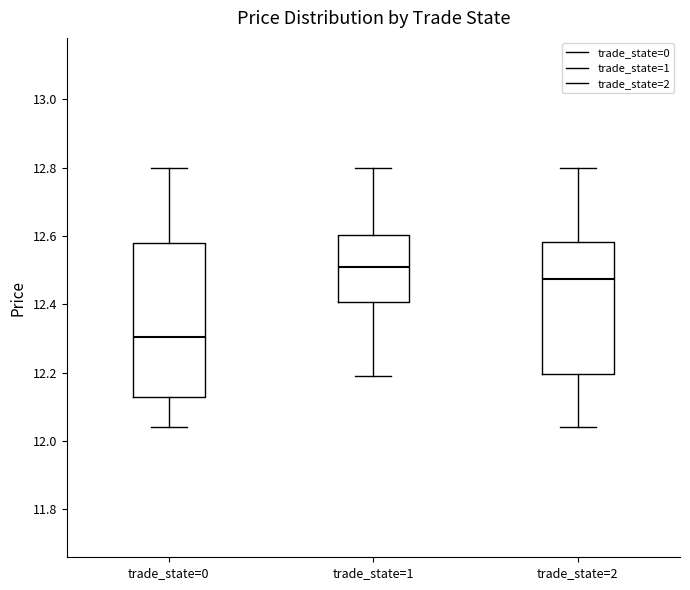

Reading left to right, transcribe this box plot: for each box, give where its median line is, the range the box spans, and where its two whiskers end, as read against the y-axis. The values are not printed on the chart, so give them approximately, as read against the axis.

trade_state=0: median 12.30, box 12.14 to 12.58, whiskers 12.04 to 12.80
trade_state=1: median 12.52, box 12.40 to 12.60, whiskers 12.20 to 12.80
trade_state=2: median 12.48, box 12.20 to 12.58, whiskers 12.04 to 12.80